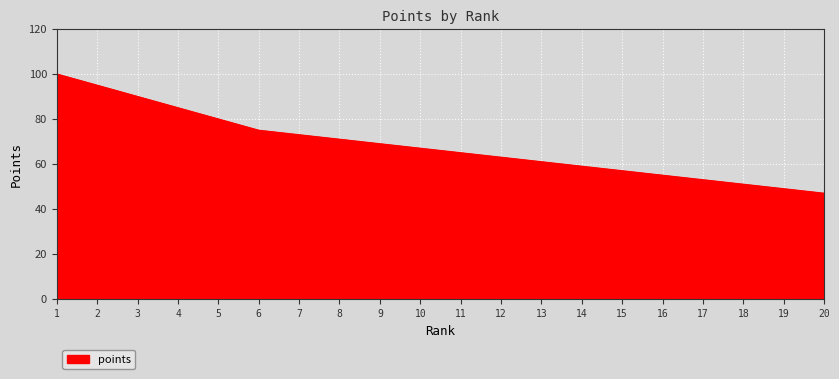

What is the change in value from 12 to 16?

-8